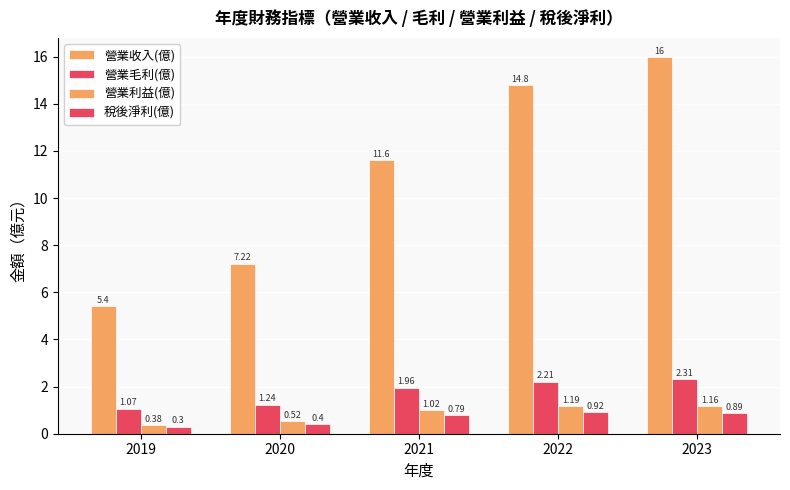

How many series are shown in this chart?

4